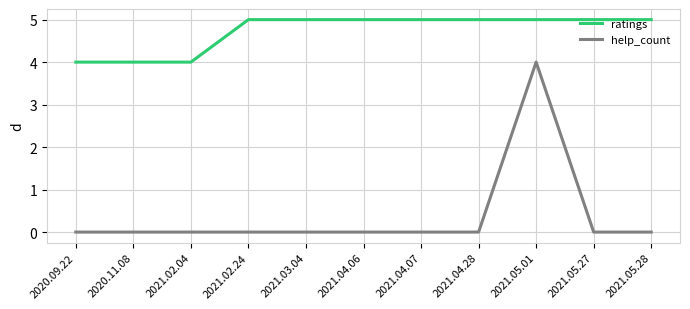

How many ratings values are between 4 and 5?

11